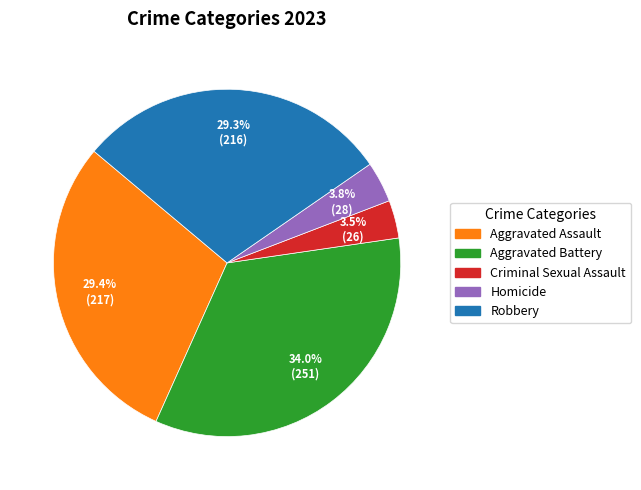

What is the ratio of the value at Robbery to the value at Aggravated Battery?

0.9